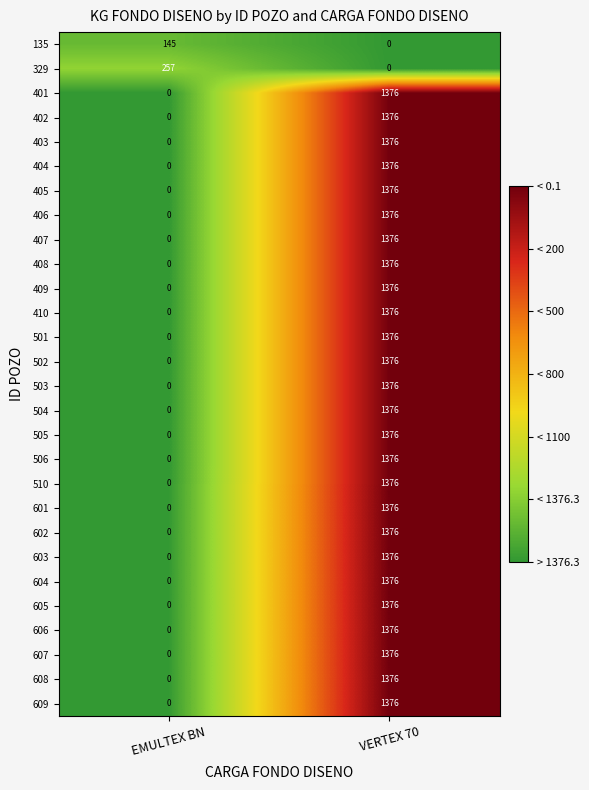

The 609 series shows 0 at EMULTEX BN. True or false?

True